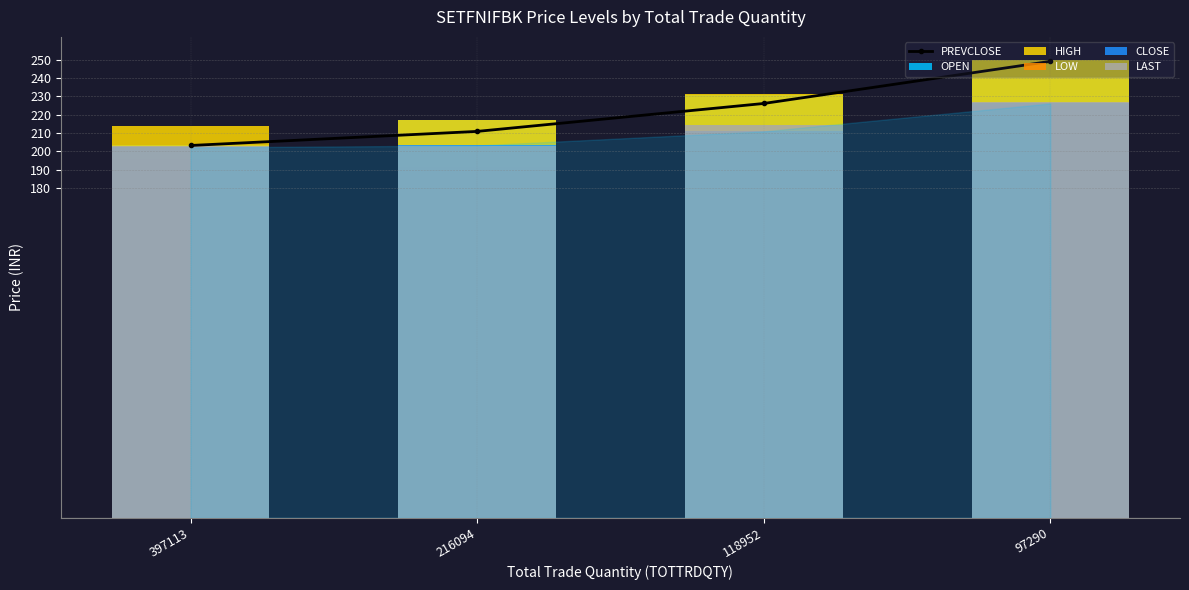

Reading right to left, transcribe all the data shown in this chart.

PREVCLOSE: 97290=249.1	118952=226.2	216094=210.9	397113=203.2
OPEN: 97290=250.0	118952=230.7	216094=217.2	397113=203.2
HIGH: 97290=250.0	118952=231.4	216094=217.2	397113=214.0
LOW: 97290=225.0	118952=207.0	216094=191.7	397113=196.0
CLOSE: 97290=226.2	118952=210.9	216094=203.2	397113=202.1
LAST: 97290=227.0	118952=214.5	216094=203.1	397113=202.9